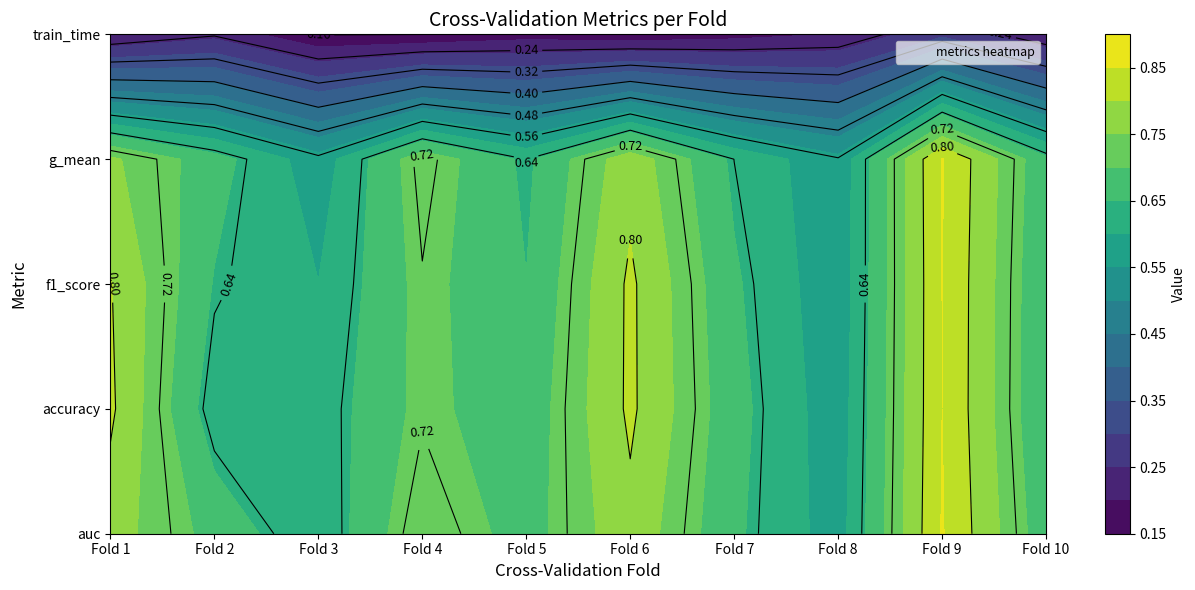

How many 1 values are between 0 and 1?

10